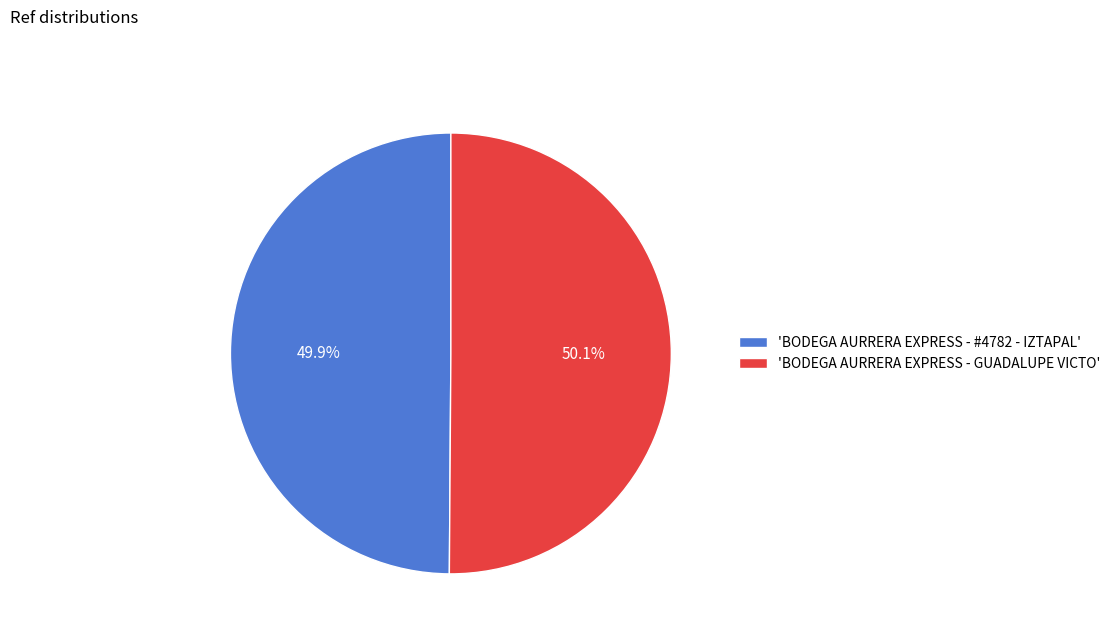

What percentage do 'BODEGA AURRERA EXPRESS - #4782 - IZTAPAL' and 'BODEGA AURRERA EXPRESS - GUADALUPE VICTO' together represent?

100.0%